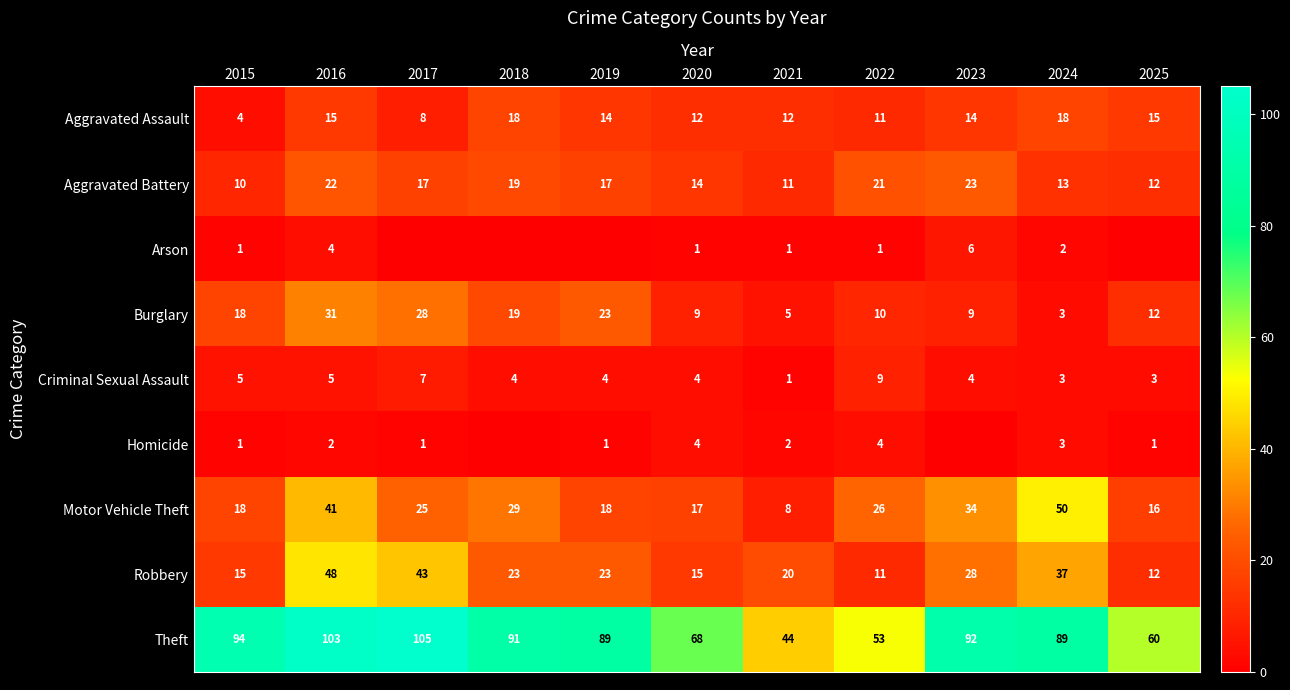

Between 2015 and 2019, which series saw the biggest shift?

Aggravated Assault